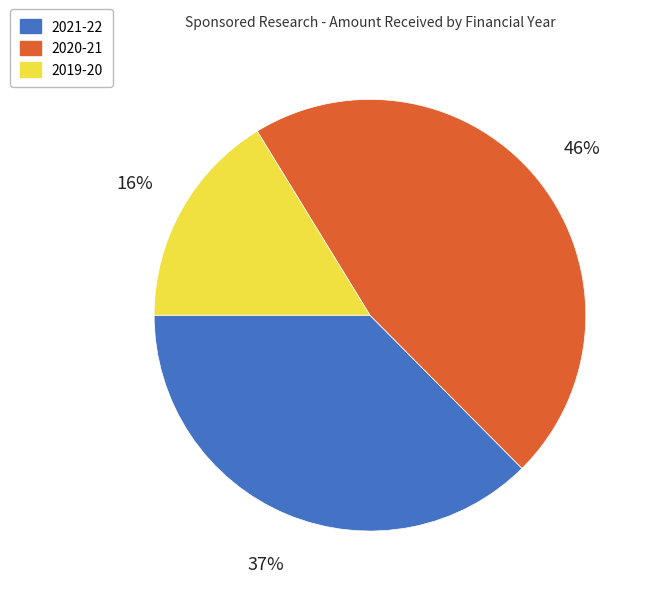

Count the number of slices in the pie.

3